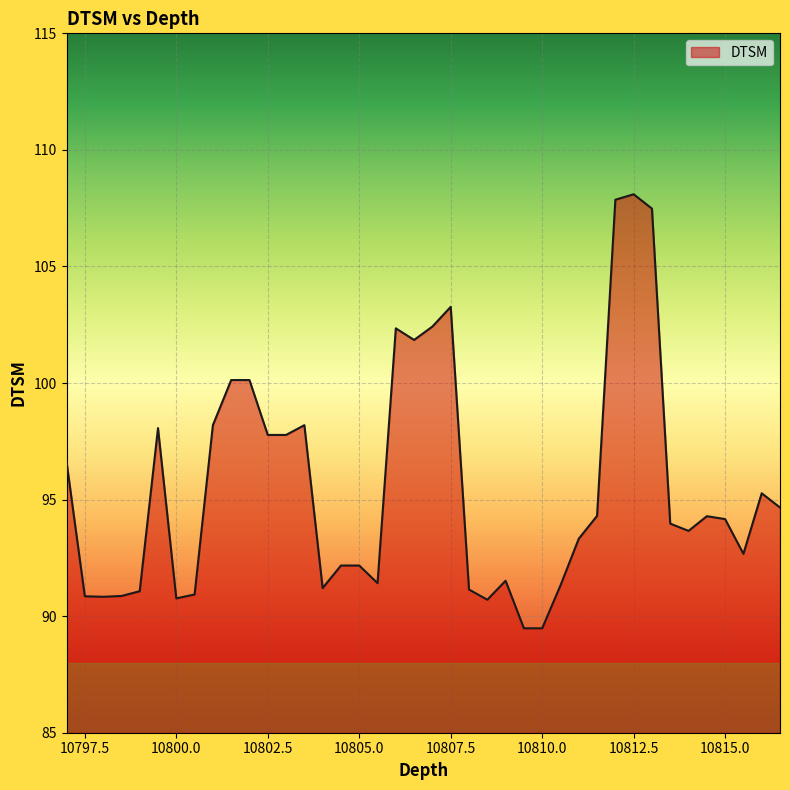

What is the difference between the maximum and minimum values?

18.6